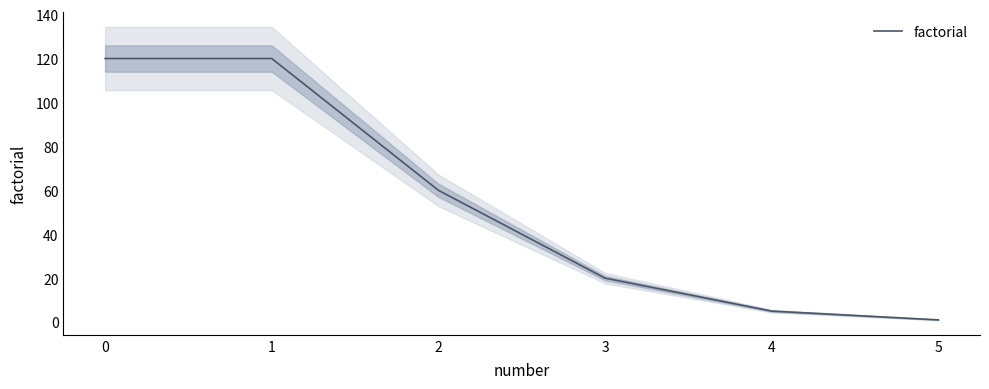

The factorial series shows 20 at 3. True or false?

True